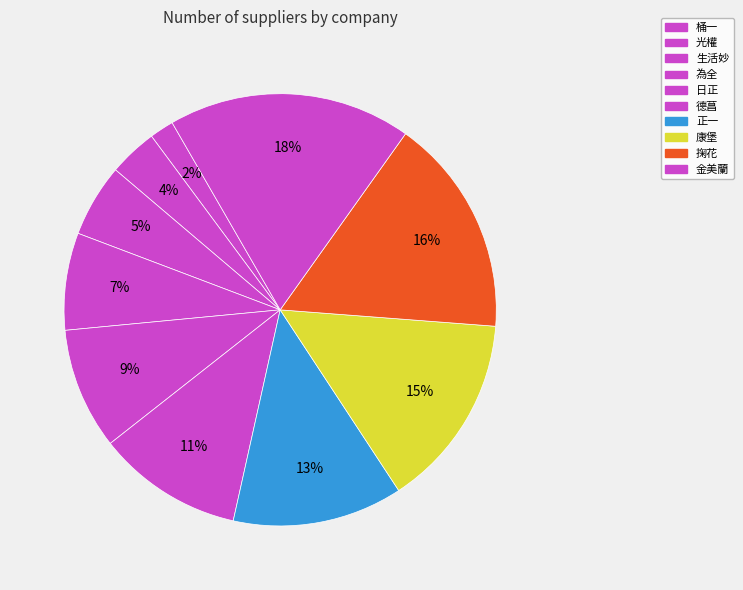

Is it true that 日正 is 9% of the pie?

True